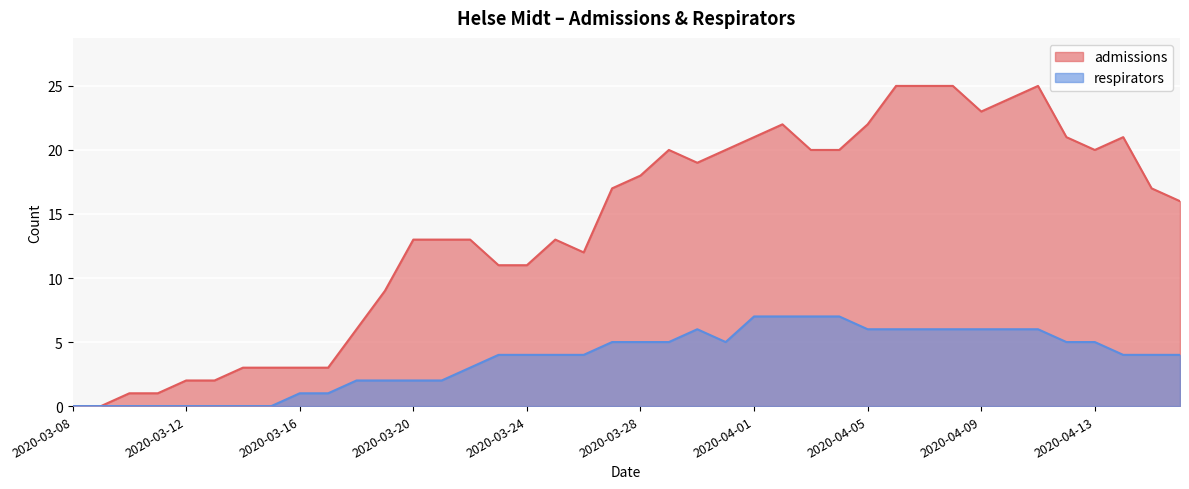

List the series in order of their overall mean, lowest first.

respirators, admissions